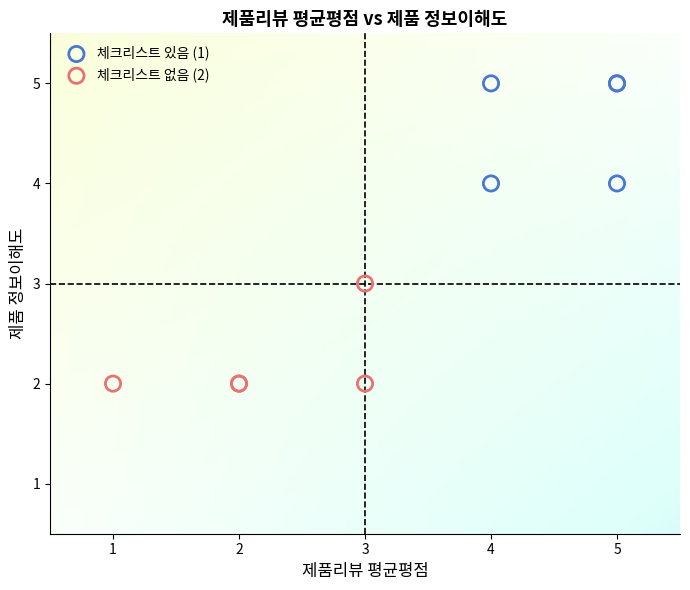

Which series contains the lowest Y value?

체크리스트 없음 (2)